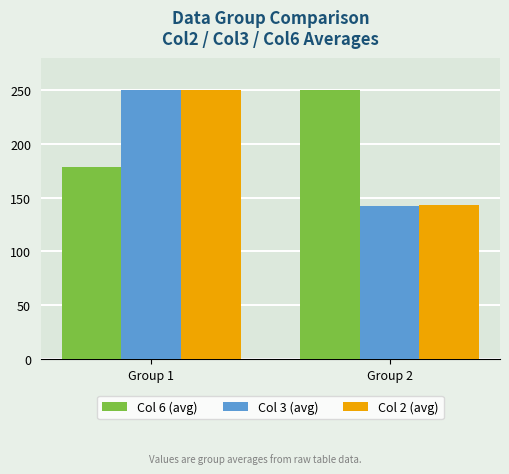

Is the value of Col 2 (avg) at Group 1 greater than the value of Col 3 (avg) at Group 2?

Yes